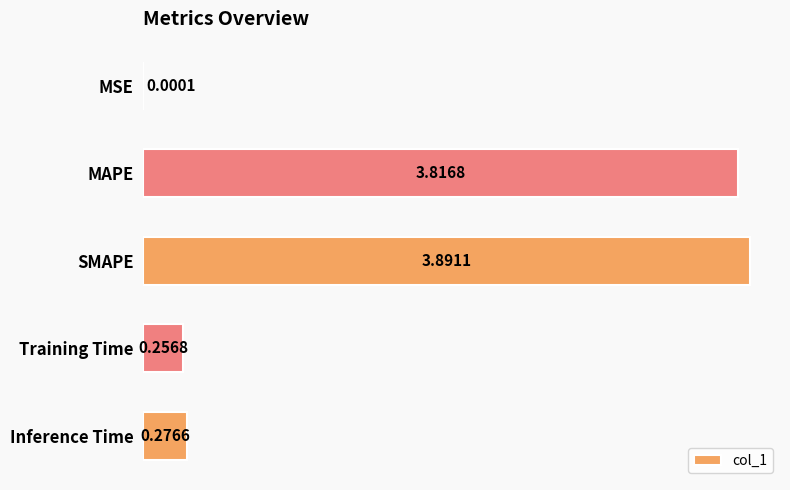

Are the bars horizontal?

Yes